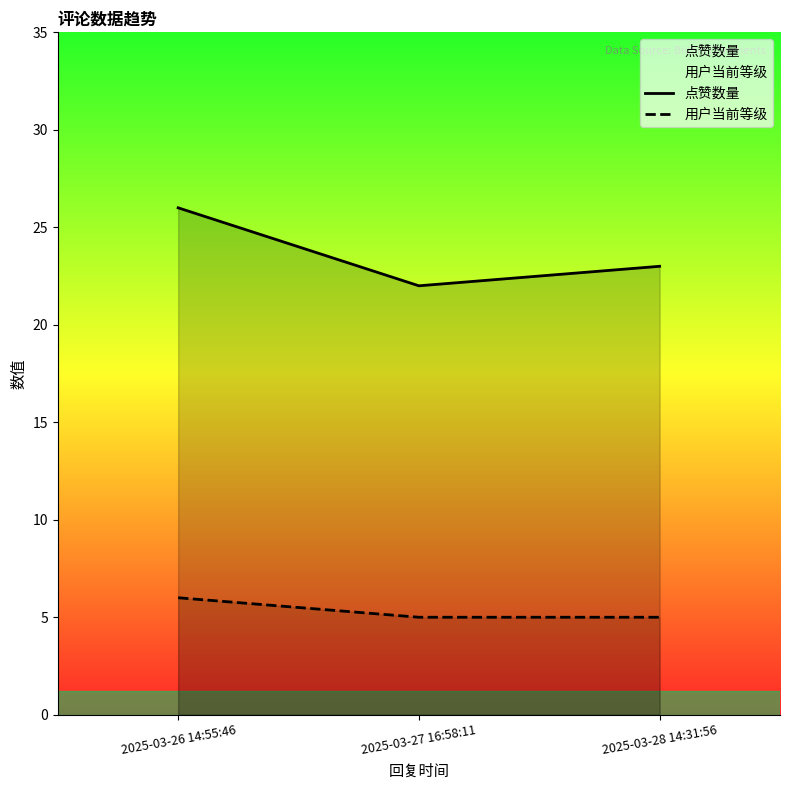

Which category has the highest value across all series?

2025-03-26 14:55:46